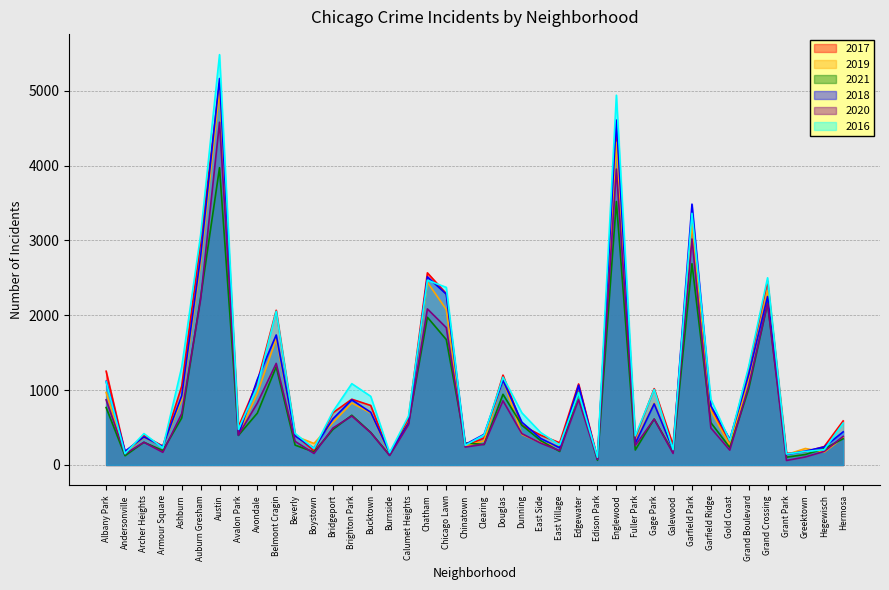

In 2018, how many points are higher than both neighbors (excluding endpoints)?

11